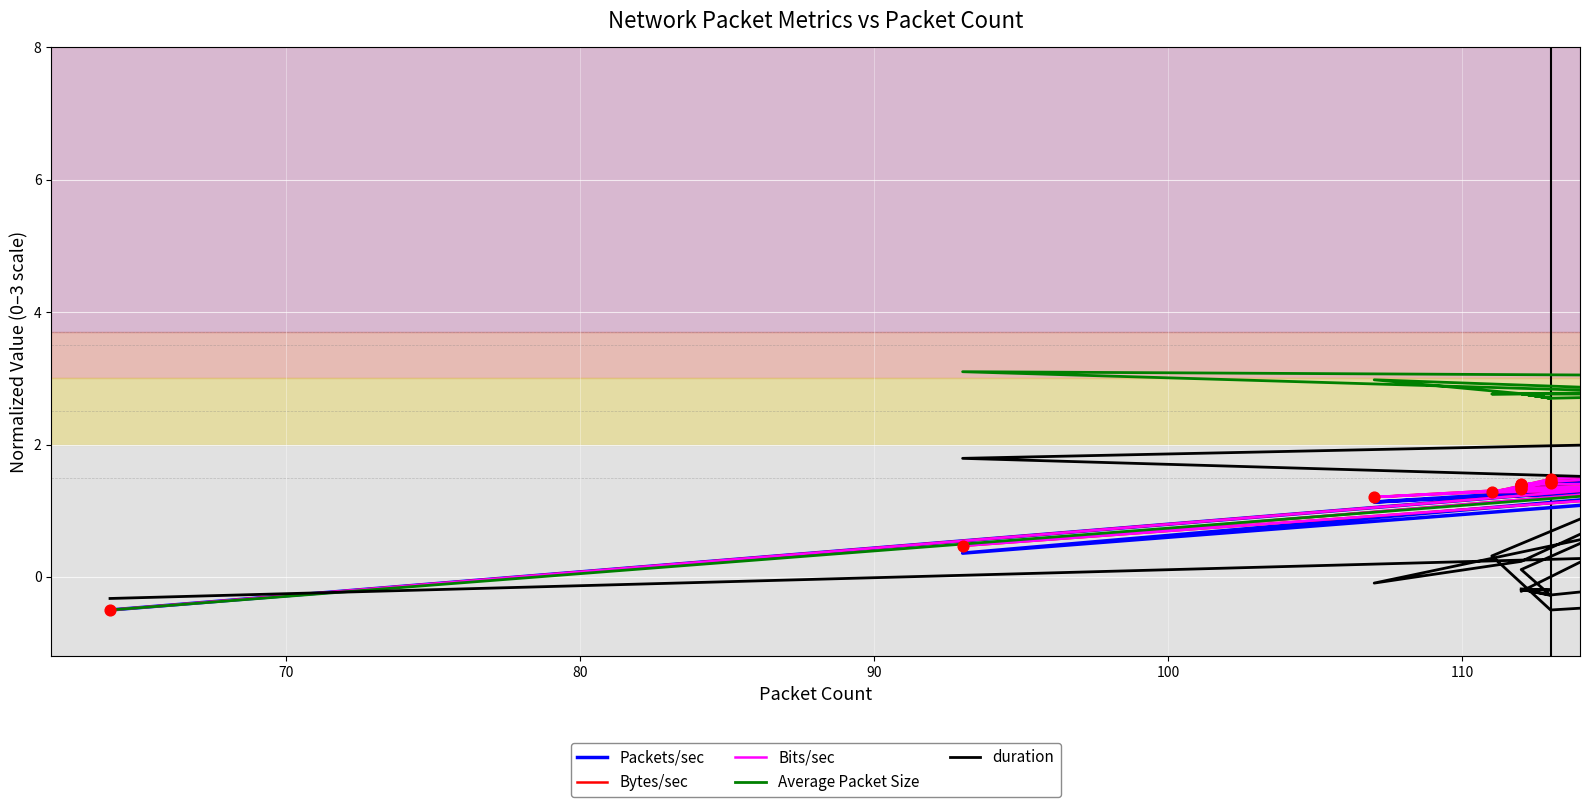

Which series contains the lowest Y value?

Packets/sec